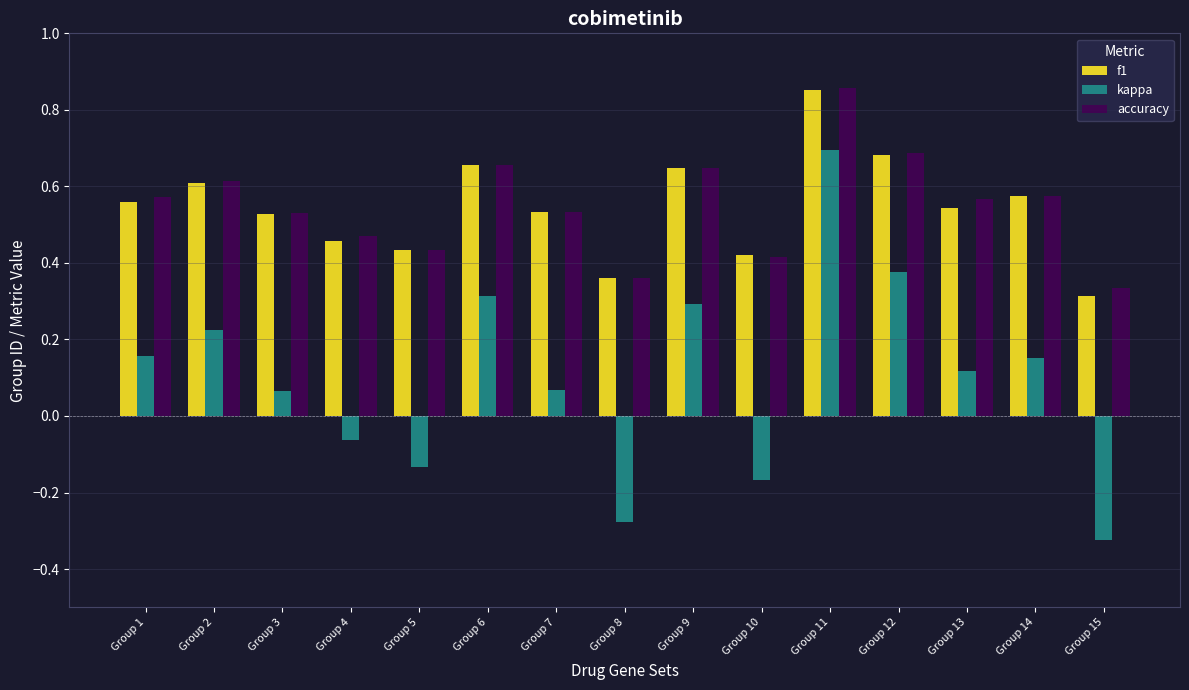

The value of f1 at Group 1 is 0.4. True or false?

False